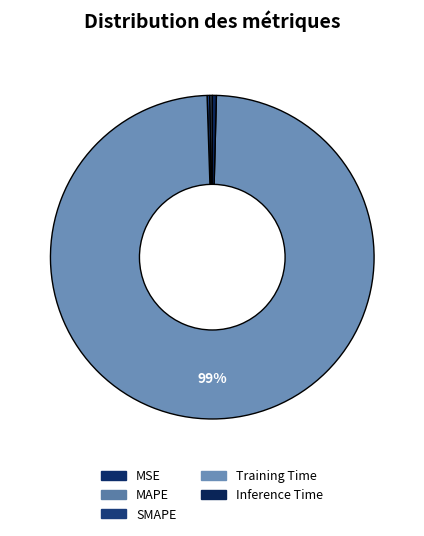

Is there any slice that represents more than half of the pie?

Yes